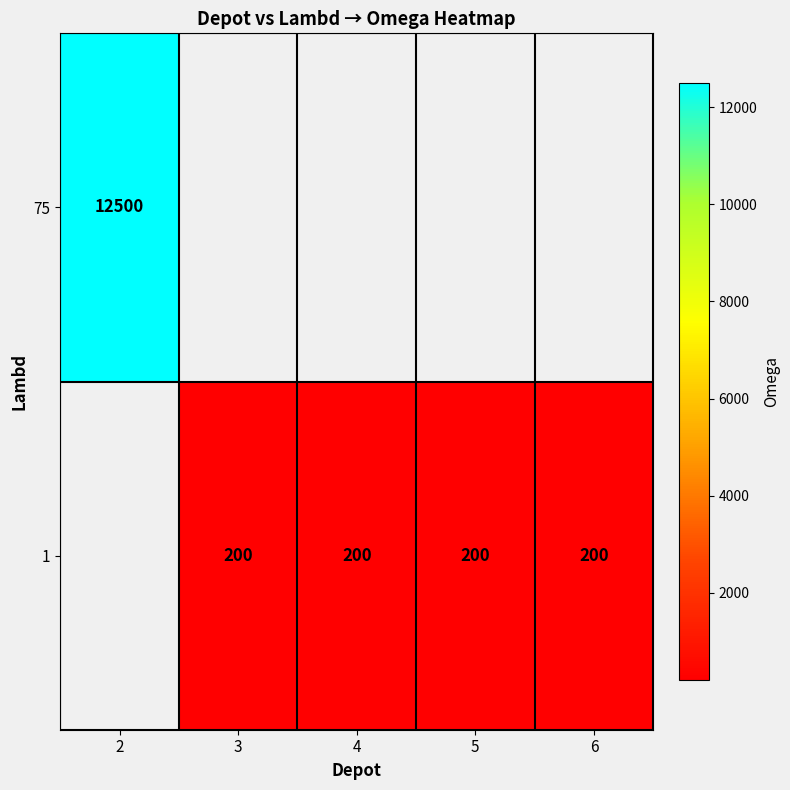

List the labels in order of row_1 value, largest first.

2, 3, 4, 5, 6